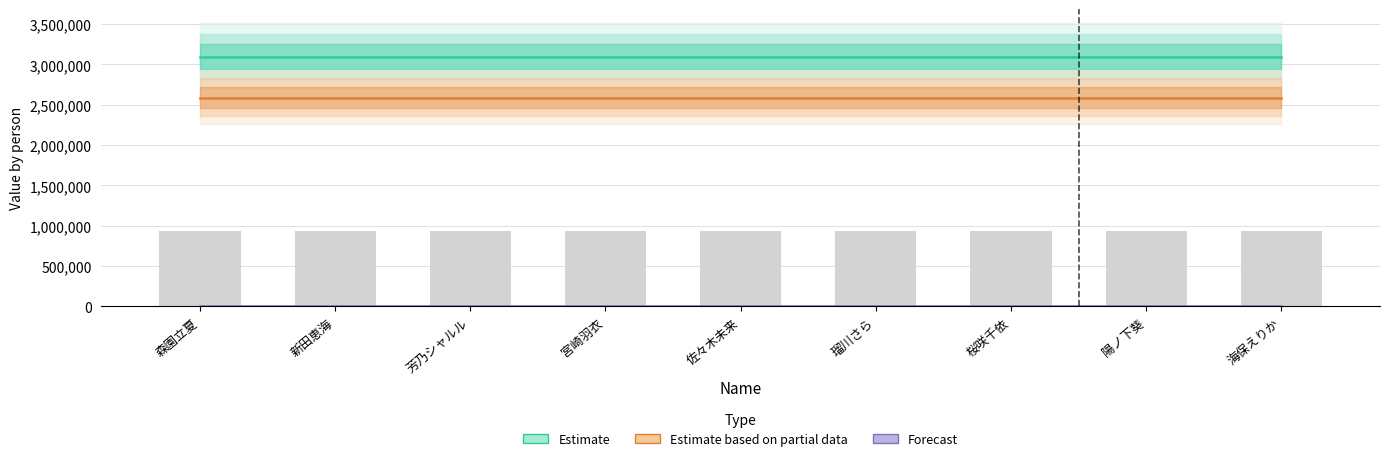

At which label does Estimate reach its peak?

森園立夏